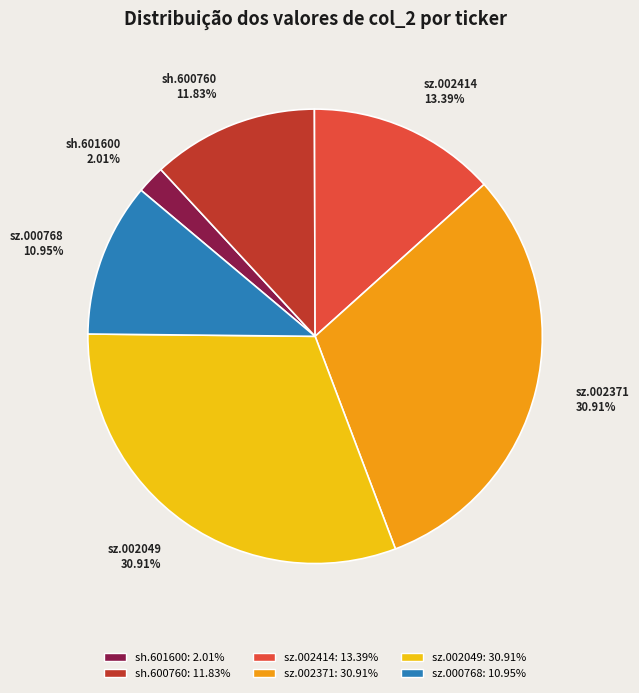

Is there any slice that represents more than half of the pie?

No